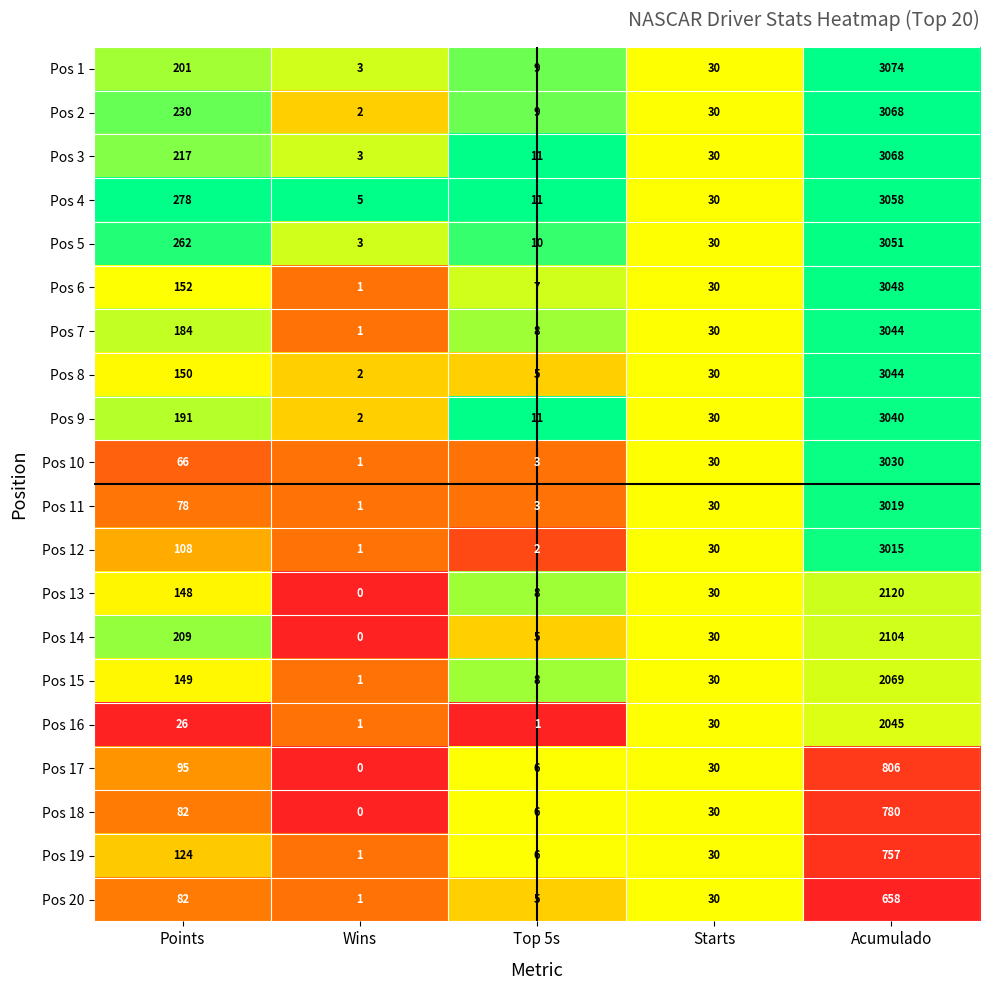

Which category has the lowest value across all series?

Wins